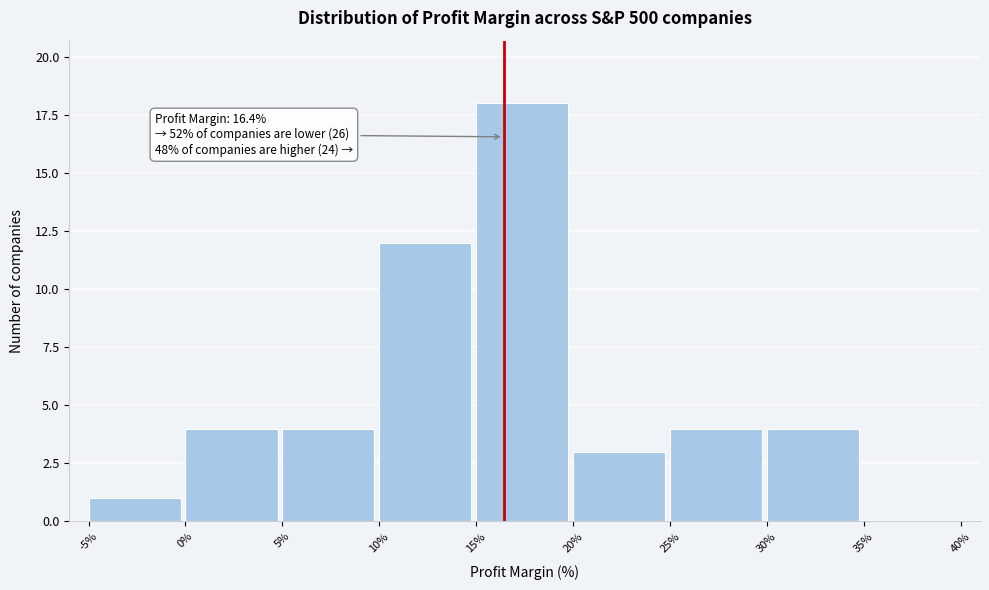

Which range on the x-axis has the tallest bar?

15% to 20%